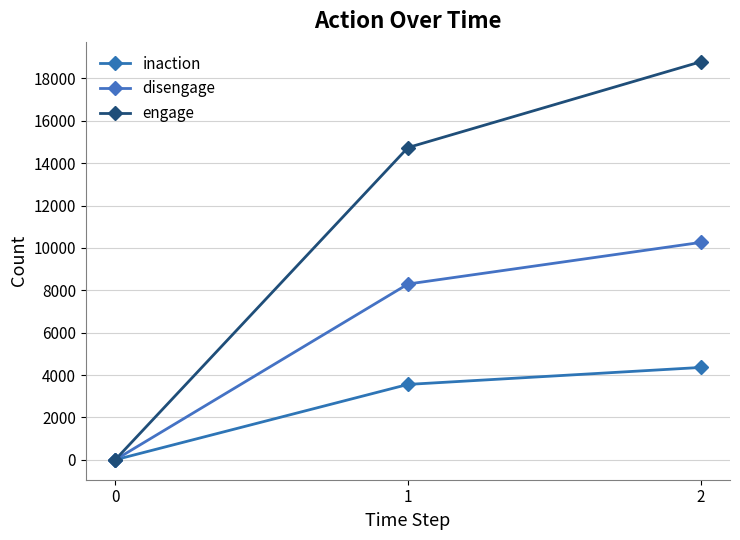

Which has a higher value, 0 or 1?

1